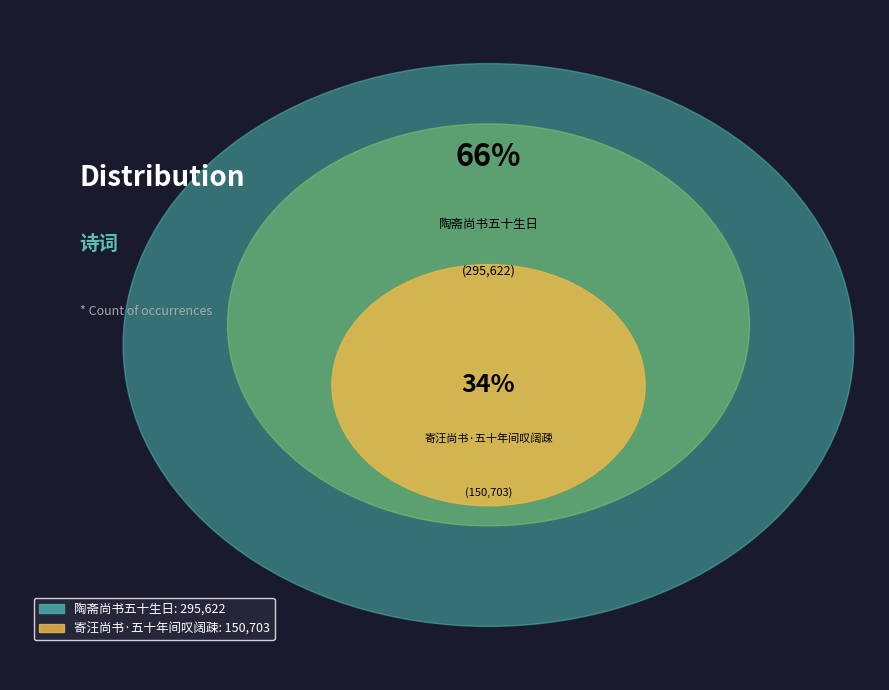

Approximately how many times larger is the value at 寄汪尚书·五十年间叹阔疎 compared to 陶斋尚书五十生日?

0.5